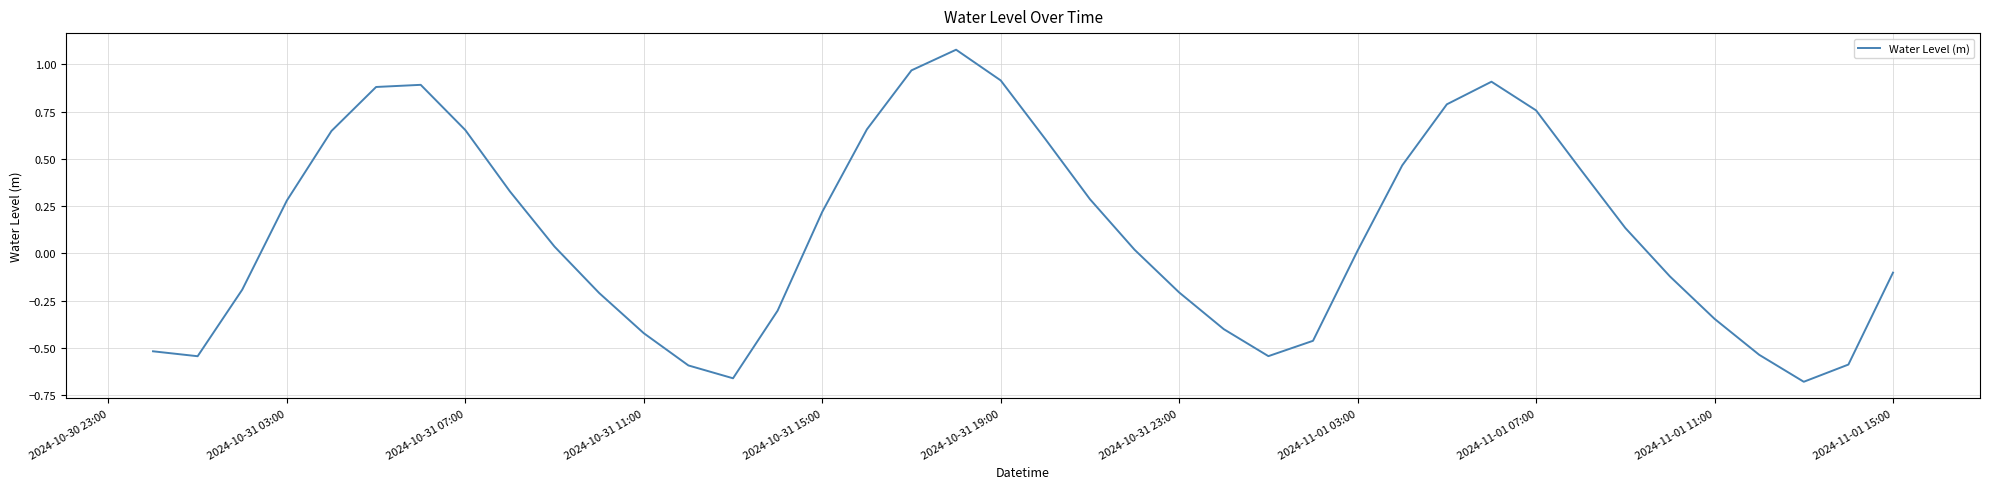

How many negative values are there?

18